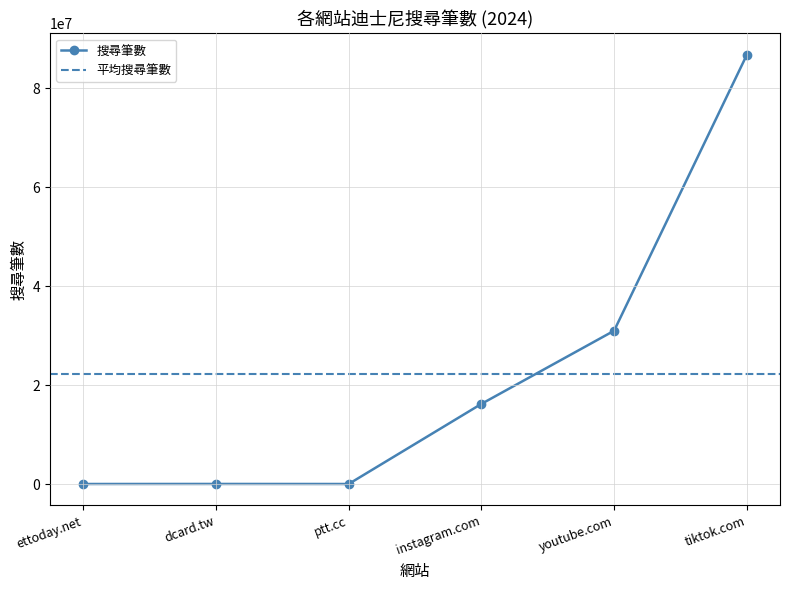

Which has a higher value, ptt.cc or instagram.com?

instagram.com